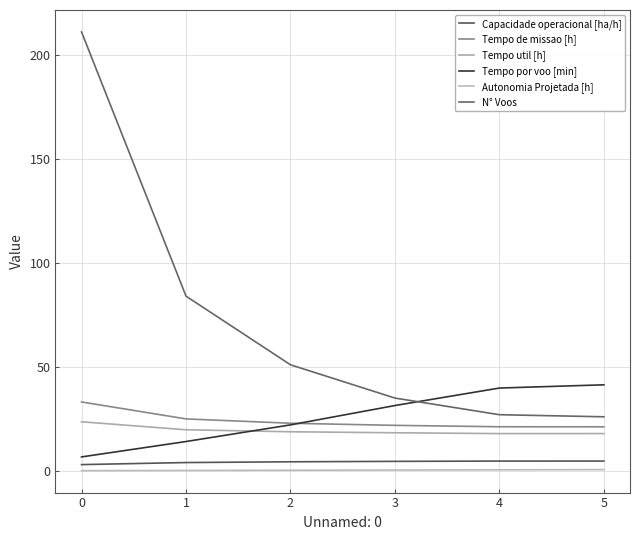

Does the chart have visible grid lines?

Yes